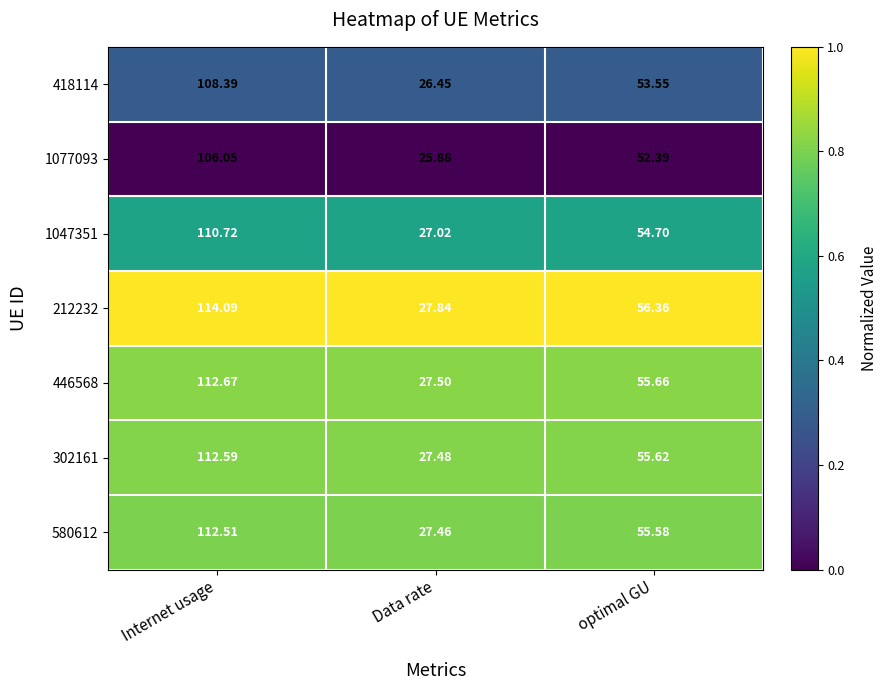

At which label does 1047351 reach its minimum?

Data rate